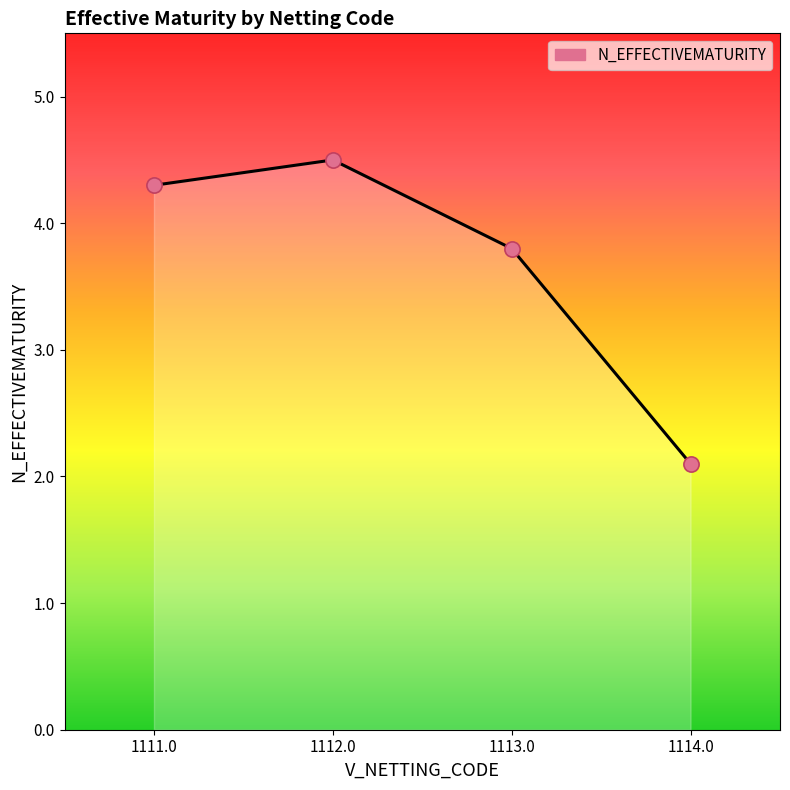

Approximately how many times larger is the value at 1112.0 compared to 1113.0?

1.2